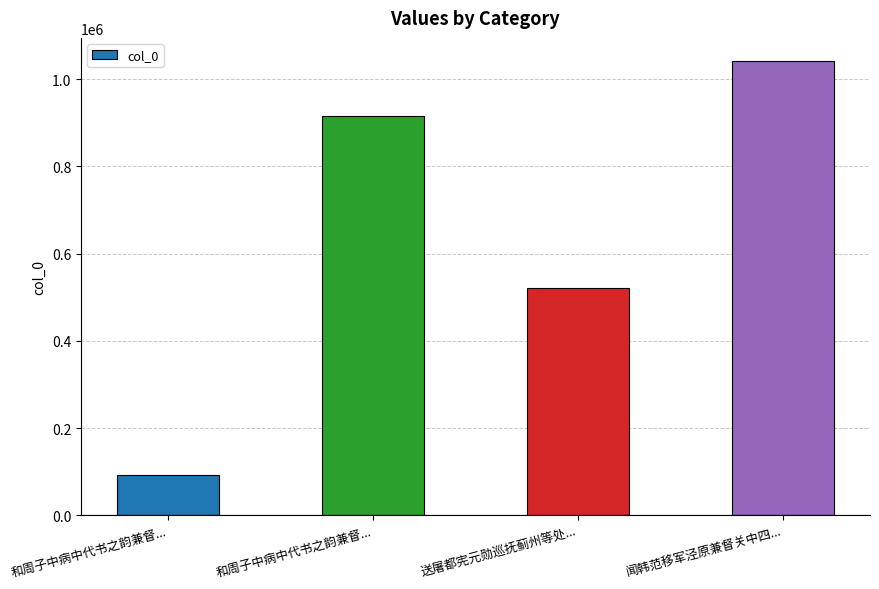

How many bars are there in total?

4